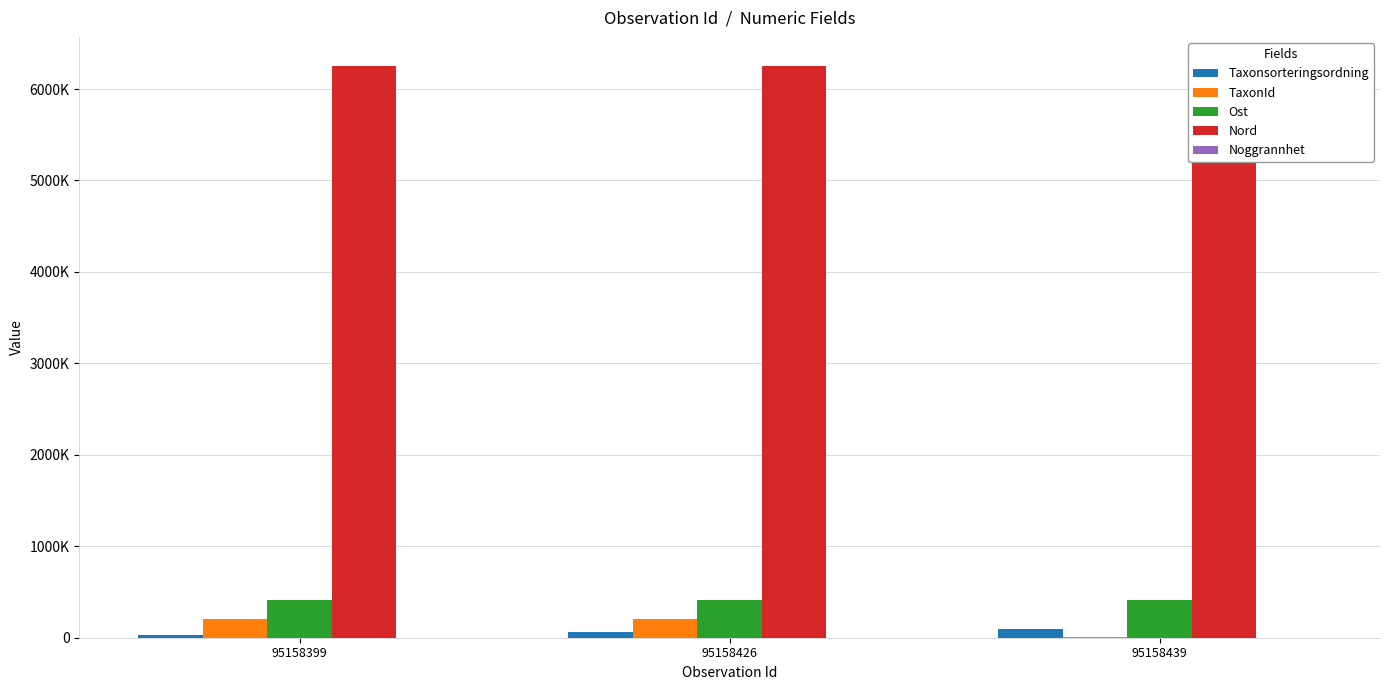

Count the number of categories in the chart.

3